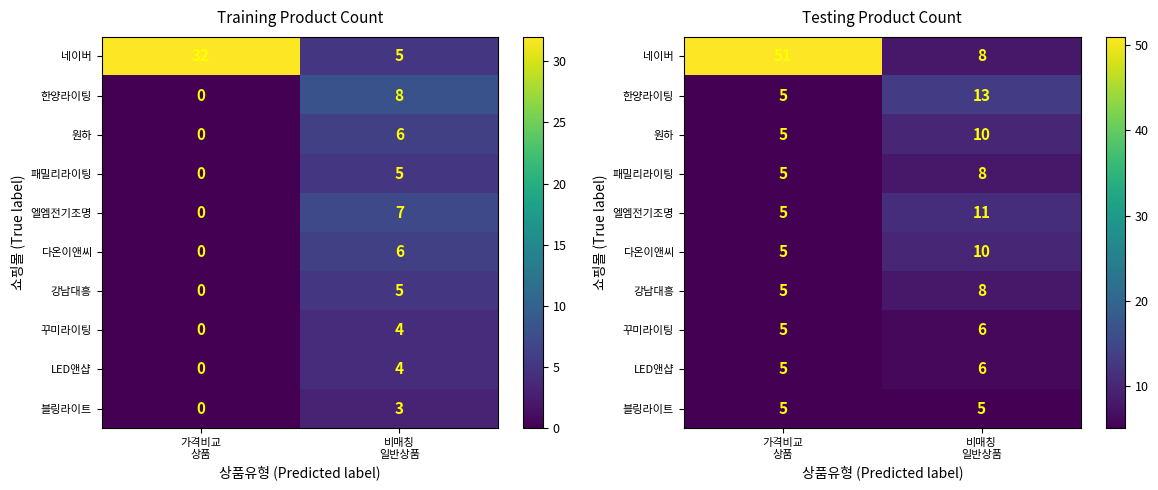

Between 가격비교 상품 and 비매칭 일반상품, which series saw the biggest shift?

네이버